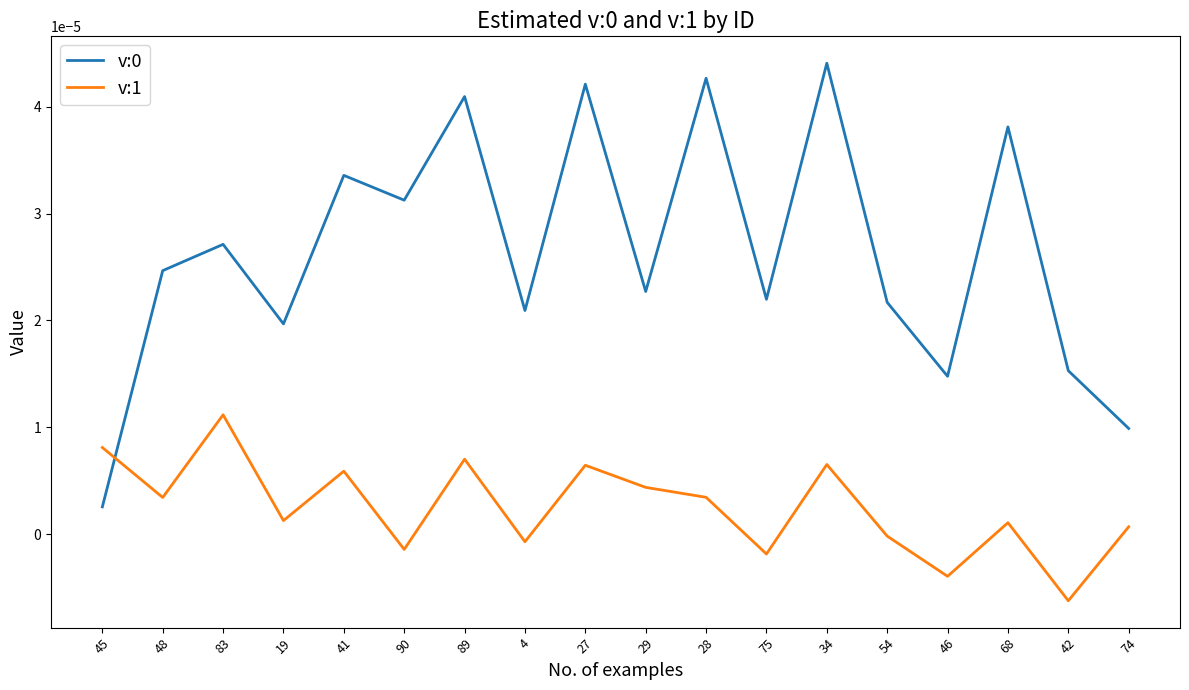

The value of v:1 at 74 is 0.0. True or false?

True